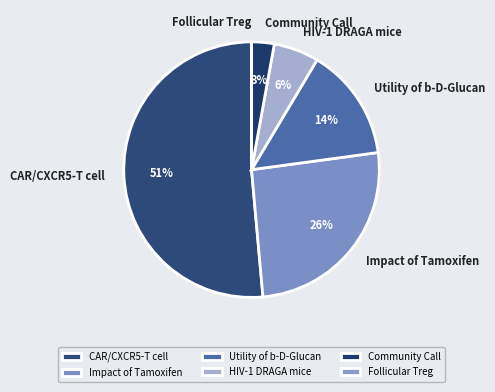

Which slice is the largest?

CAR/CXCR5-T cell